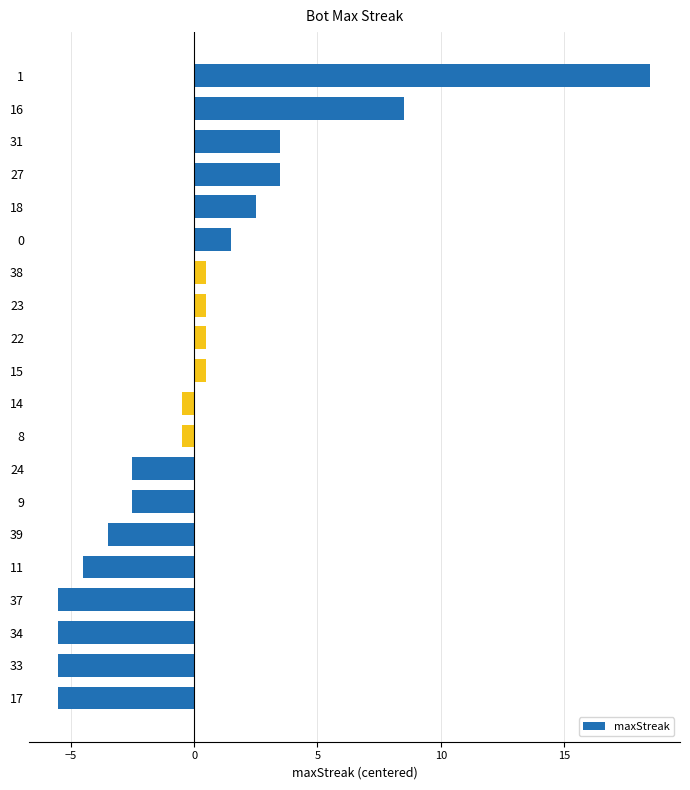

Which category has the highest value across all series?

1